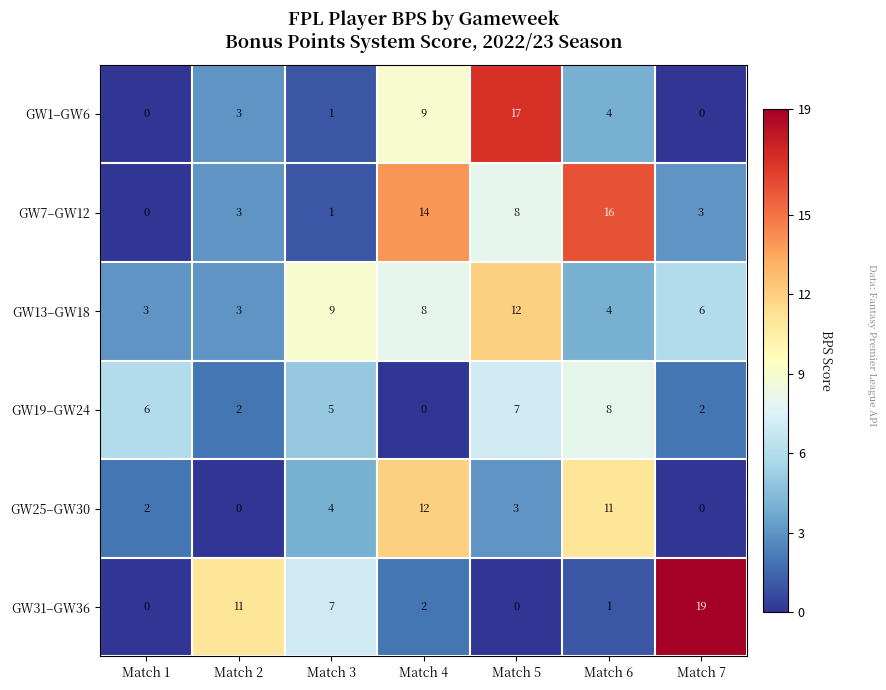

Which series has the largest range (max minus min)?

GW31–GW36